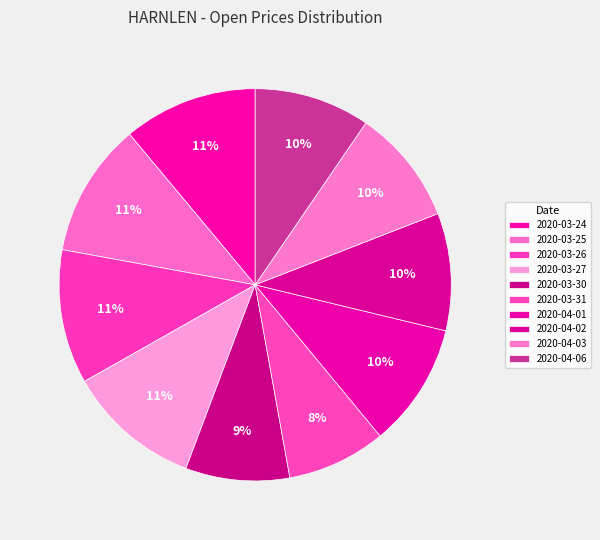

Is it true that 2020-03-26 is 1% of the pie?

False